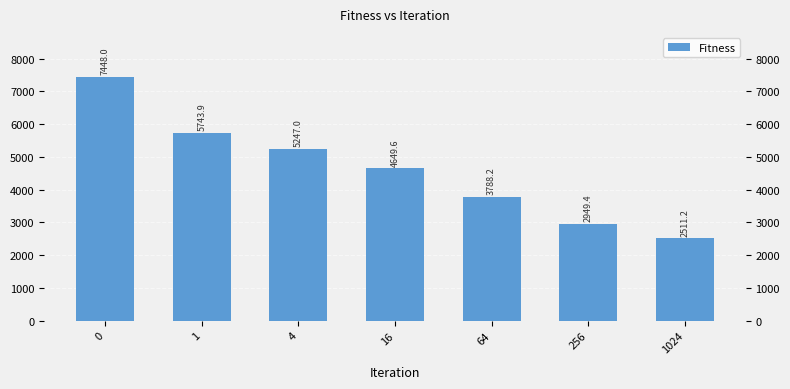

Reading left to right, list all the values displayed in this chart.

0=7448.0	1=5743.9	4=5247.0	16=4649.6	64=3788.2	256=2949.4	1024=2511.2